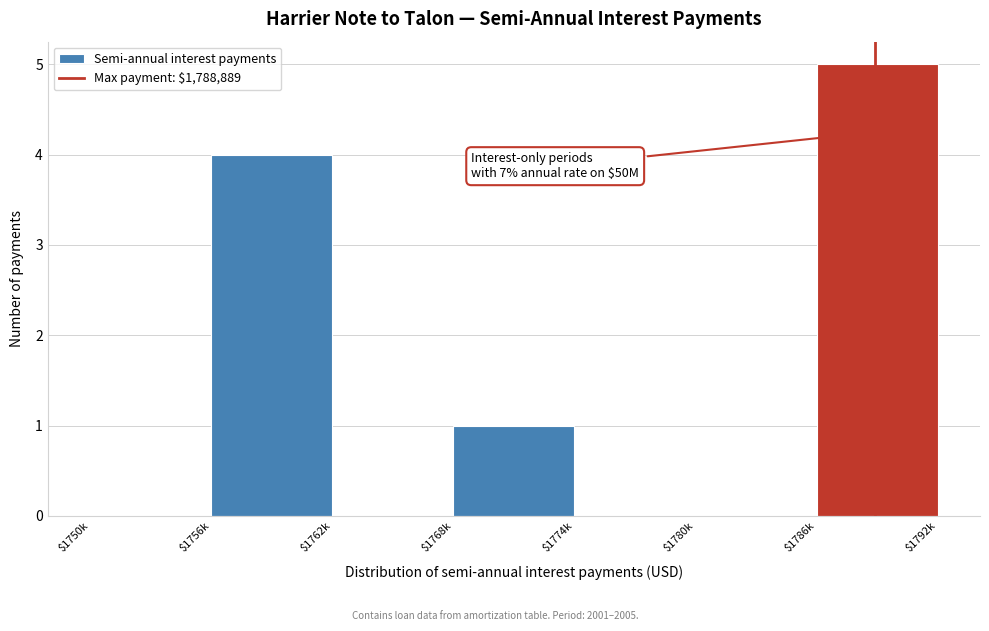

Where is the data nearest to the value 2?

$1768k